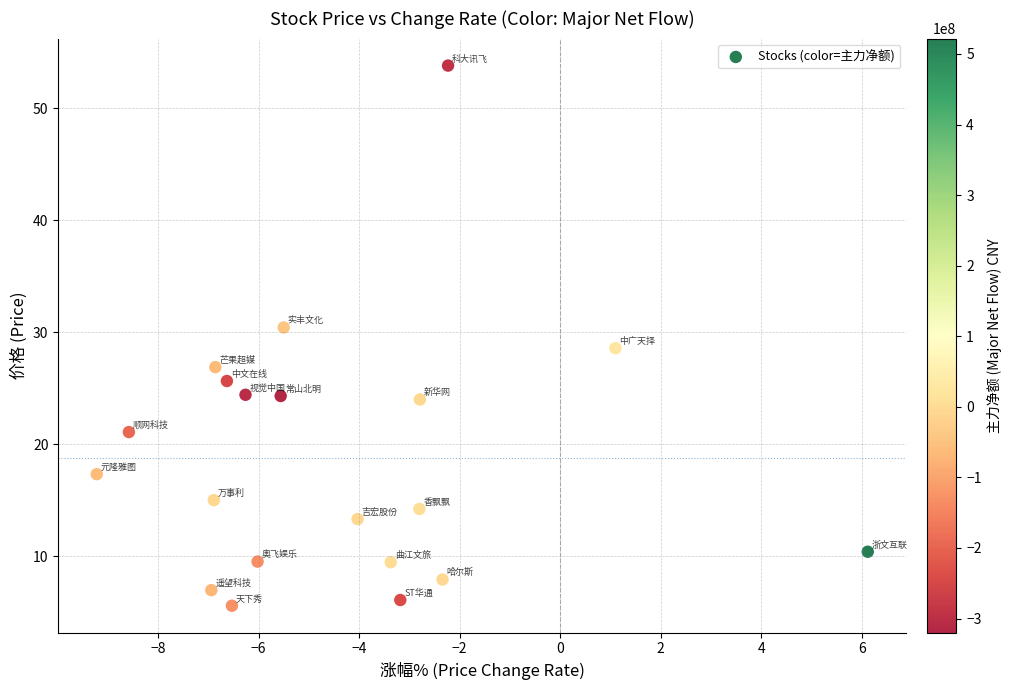

What is the range of X values (max minus min)?

15.3